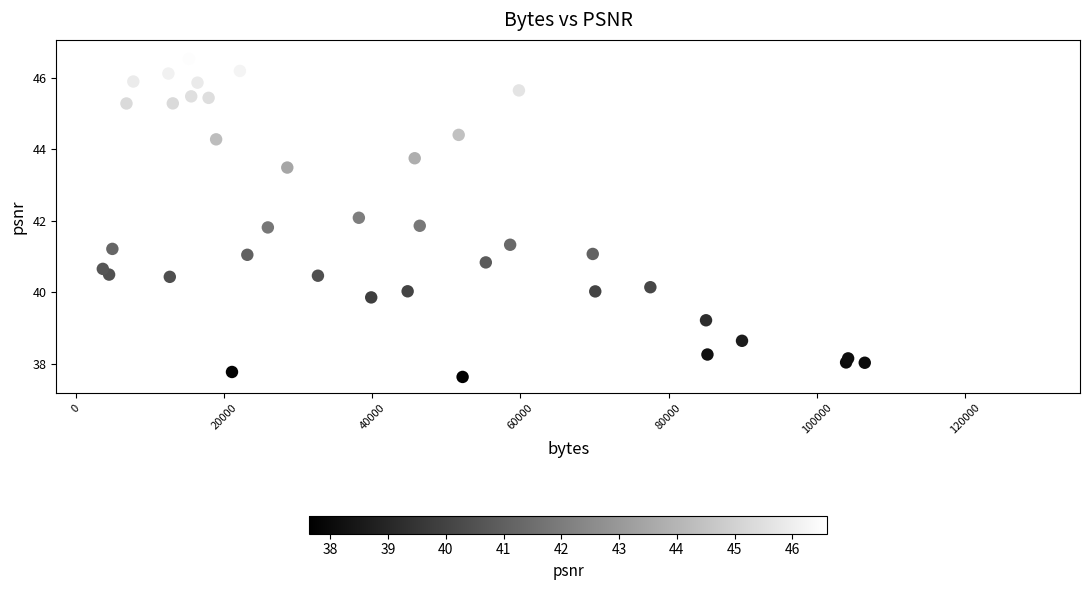

What is the range of X values (max minus min)?

125651.0